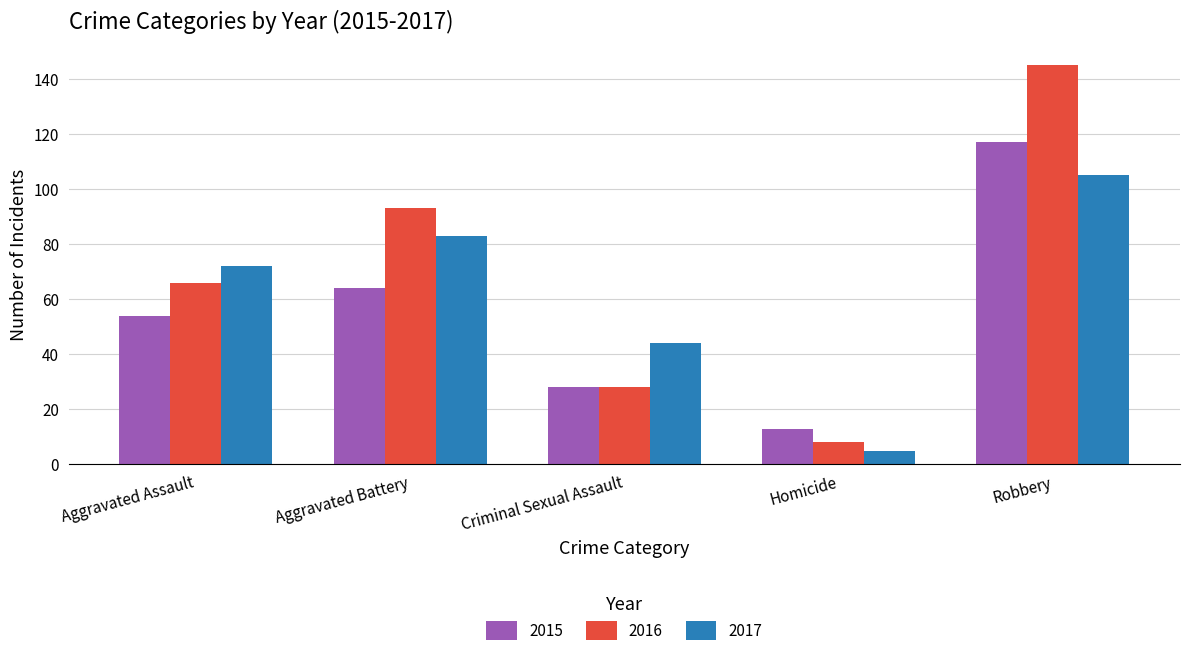

True or false: 2017 has a value of 44 at Criminal Sexual Assault.

True